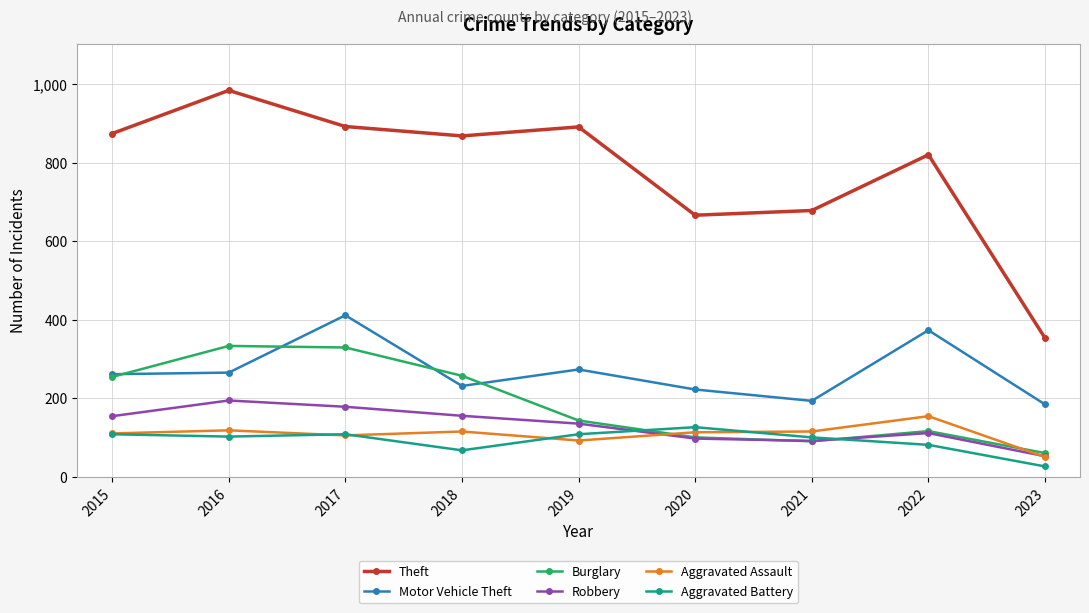

The Theft series shows 666 at 2020. True or false?

True